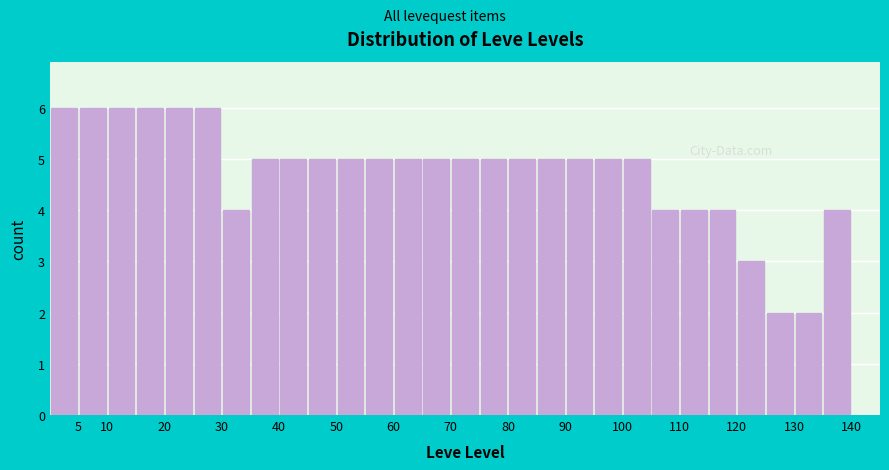

Reading left to right, transcribe this chart: for each bar, give the range it covers on the x-axis and its height. The values are not printed on the chart, so give them approximately, as read against the axis.

0 to 5: 6
5 to 10: 6
10 to 15: 6
15 to 20: 6
20 to 25: 6
25 to 30: 6
30 to 35: 4
35 to 40: 5
40 to 45: 5
45 to 50: 5
50 to 55: 5
55 to 60: 5
60 to 65: 5
65 to 70: 5
70 to 75: 5
75 to 80: 5
80 to 85: 5
85 to 90: 5
90 to 95: 5
95 to 100: 5
100 to 105: 5
105 to 110: 4
110 to 115: 4
115 to 120: 4
120 to 125: 3
125 to 130: 2
130 to 135: 2
135 to 140: 4